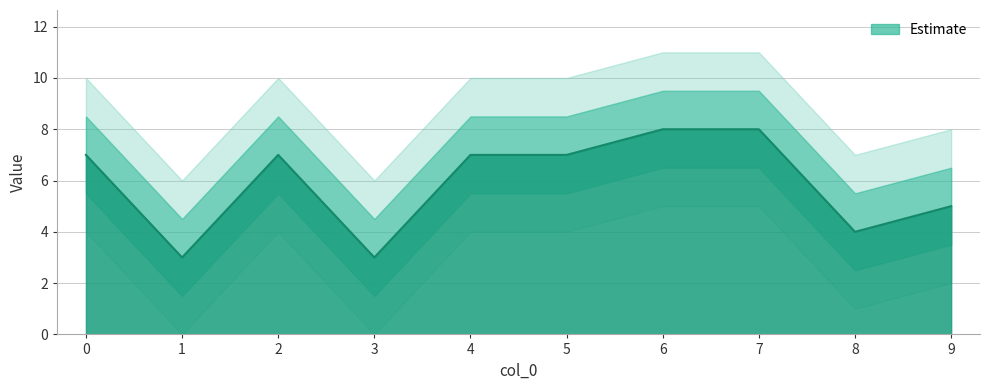

How many values are below 7?

4